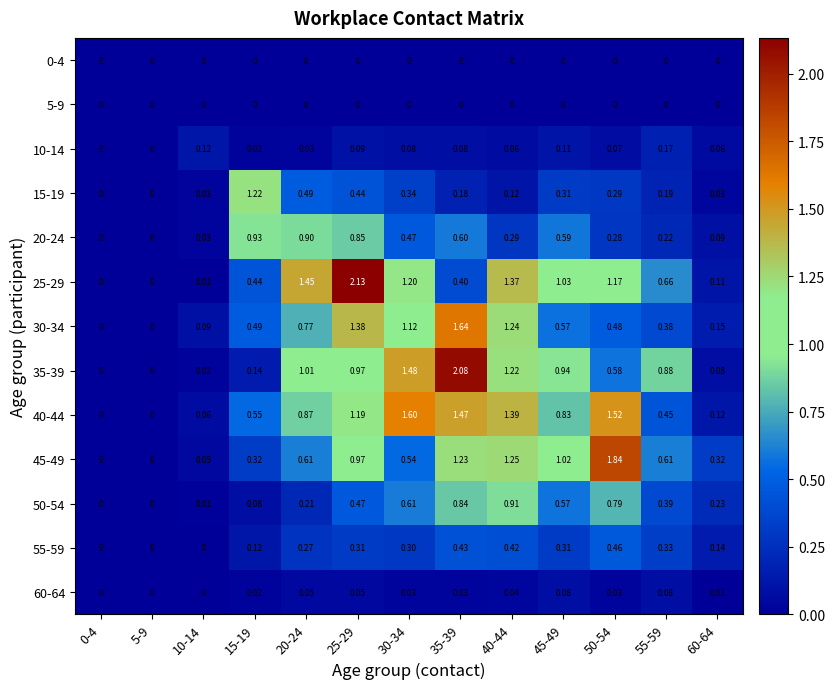

Is the value of 0-4 at 35-39 greater than the value of 55-59 at 45-49?

No